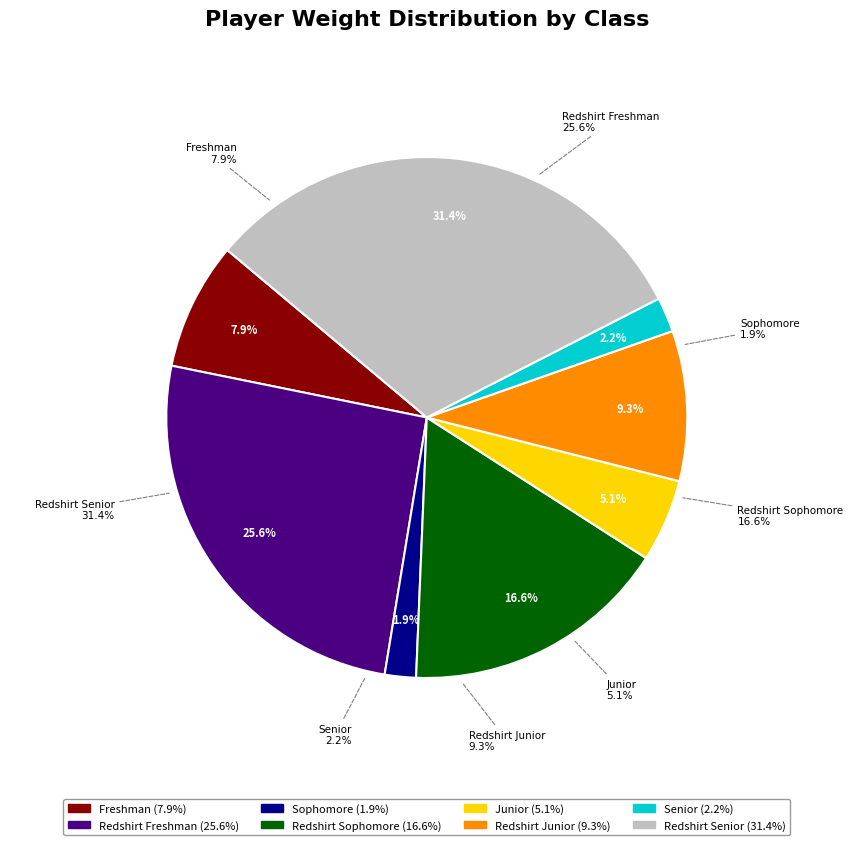

Is there any slice that represents more than half of the pie?

No